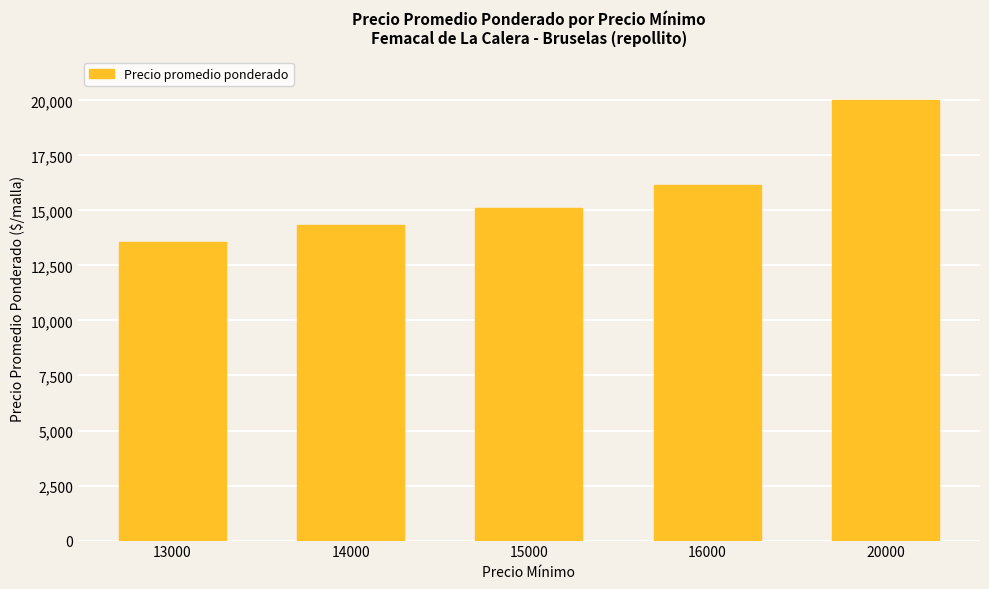

What is the value of the 3rd bar from the left?

15115